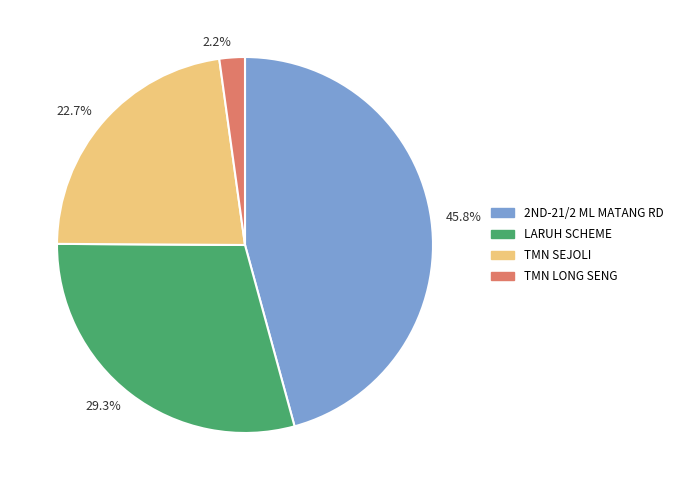

Rank the categories by value from highest to lowest.

45.8%, 29.3%, 22.7%, 2.2%